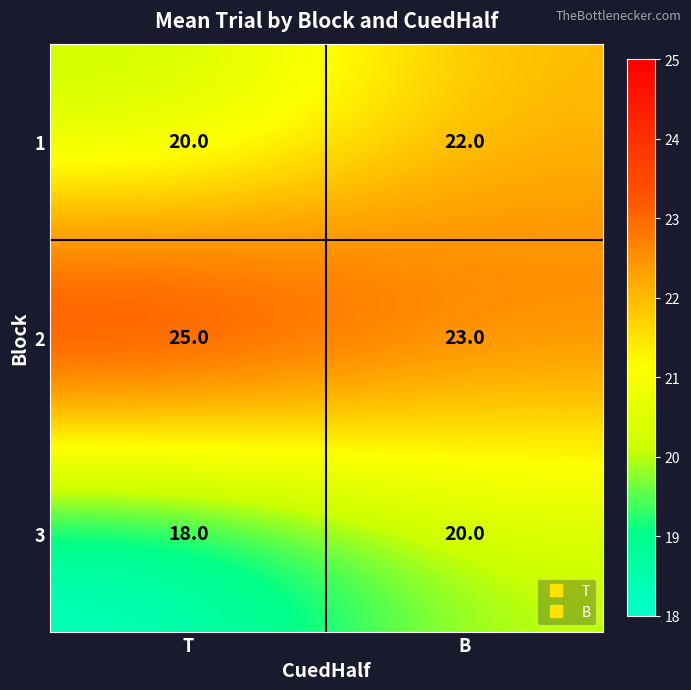

What is the average value of the 2 series?

24